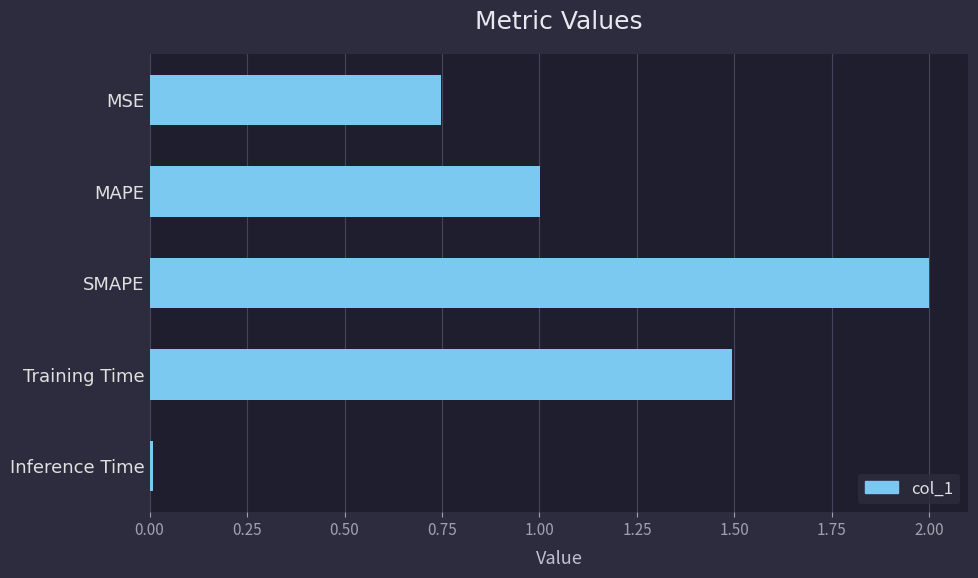

What is the difference between the maximum and minimum values?

2.0